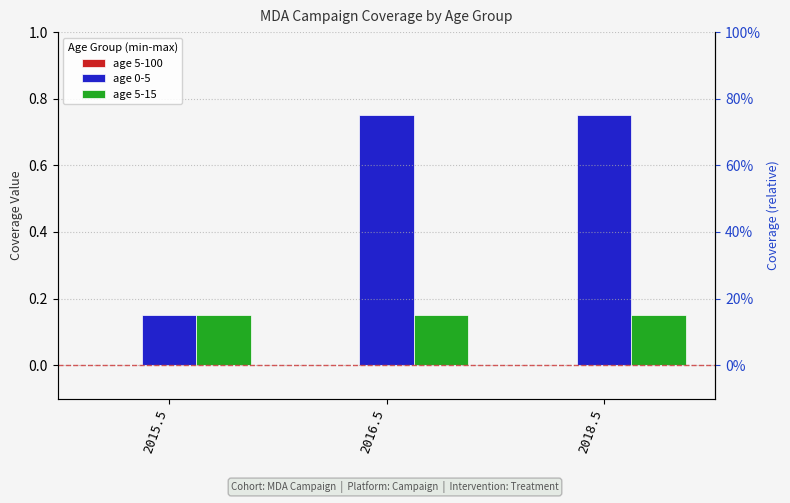

What is the total value across all series at 2018.5?

0.9